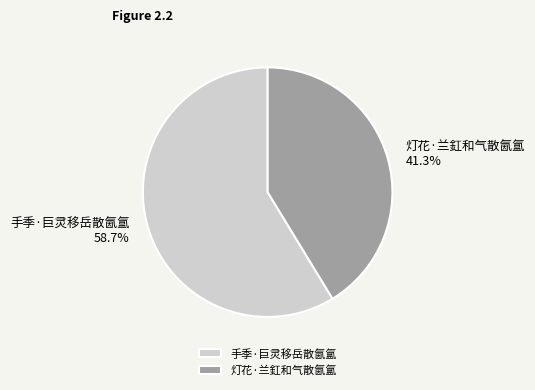

Is 灯花·兰釭和气散氤氲 the majority of the pie?

No